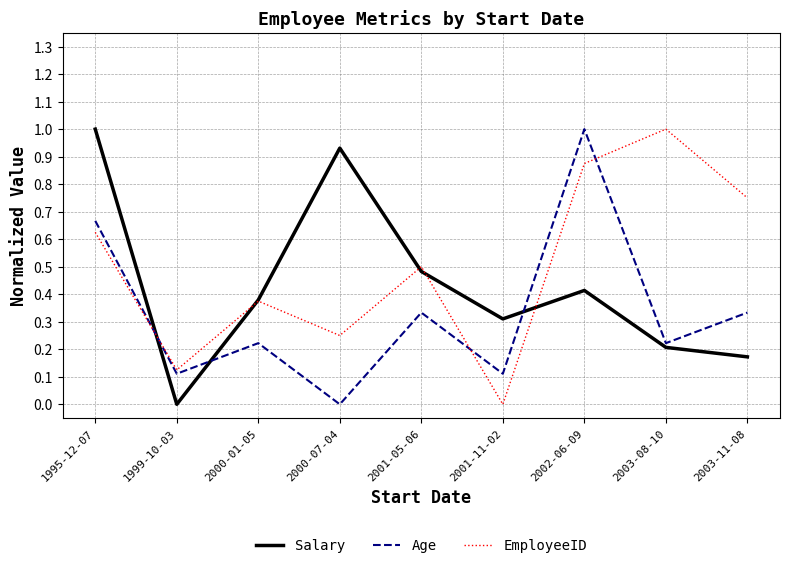

Does the chart display data point markers on the line(s)?

No